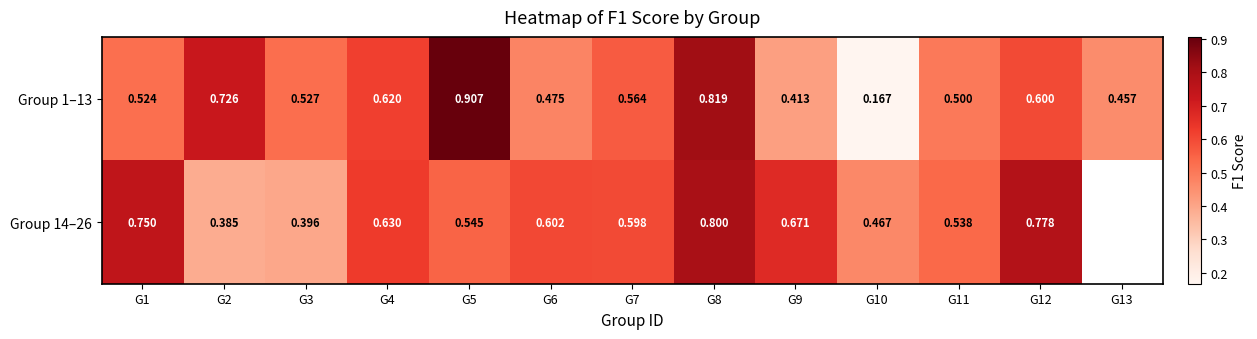

The value of Group 1–13 at G13 is 0.5. True or false?

True